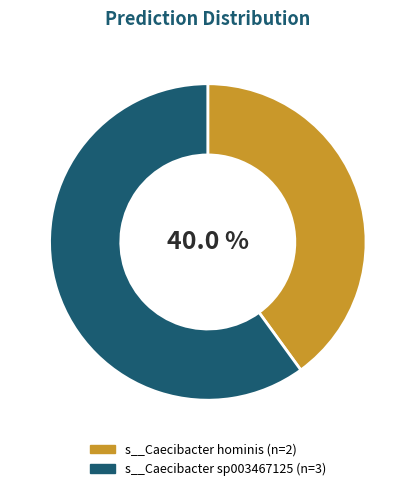

Does any single category account for the majority?

Yes